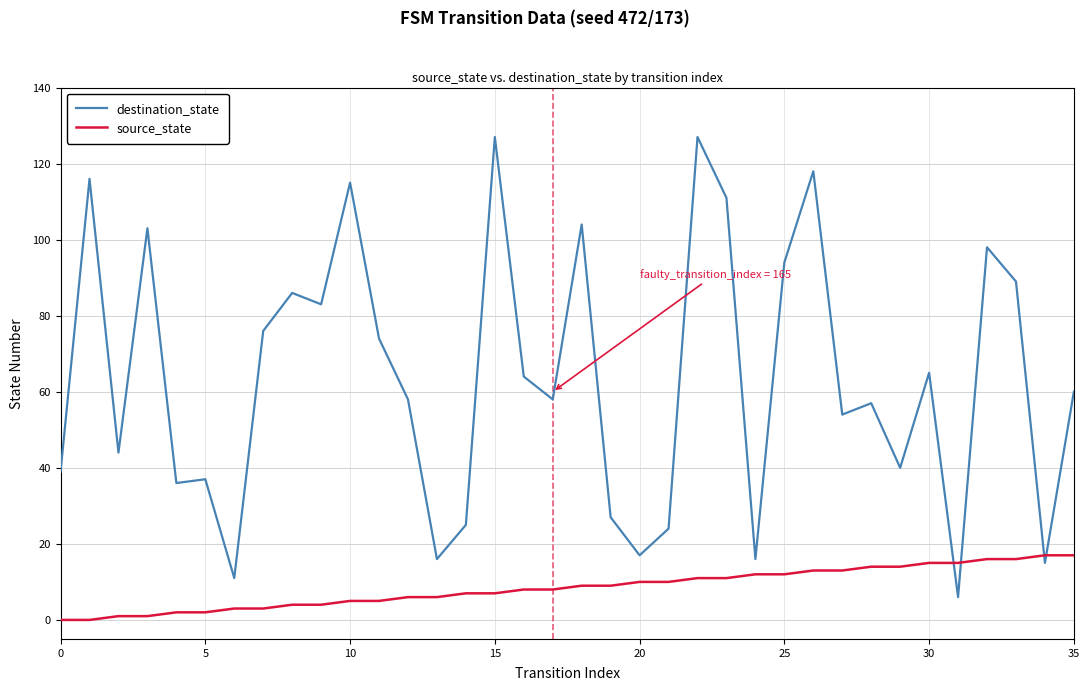

Which series has the widest spread of values?

destination_state